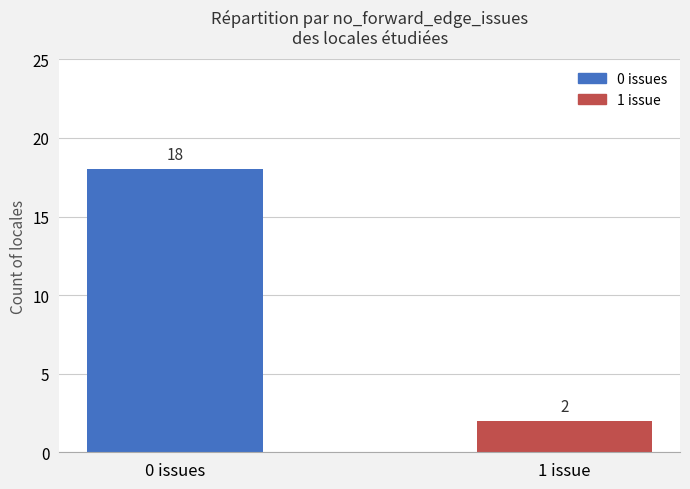

What is the sum of all values?

20